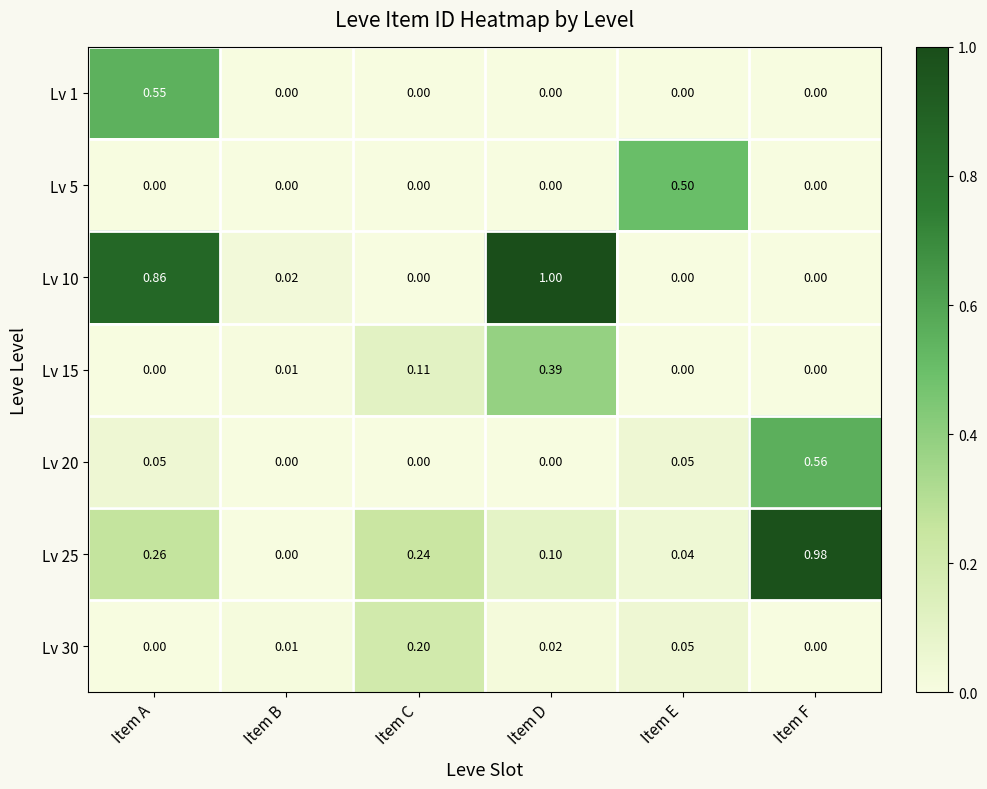

At which category is the sum across all series the highest?

Item A